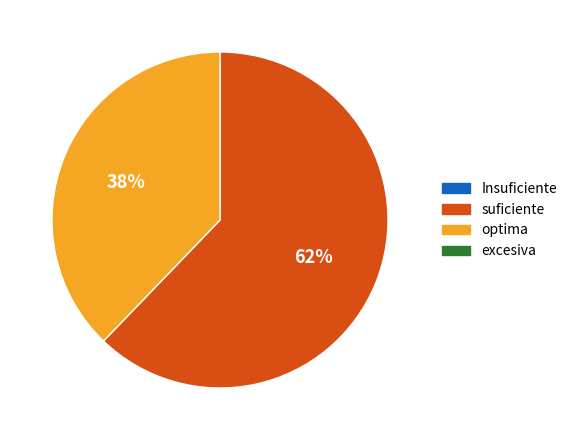

Does any single category account for the majority?

Yes